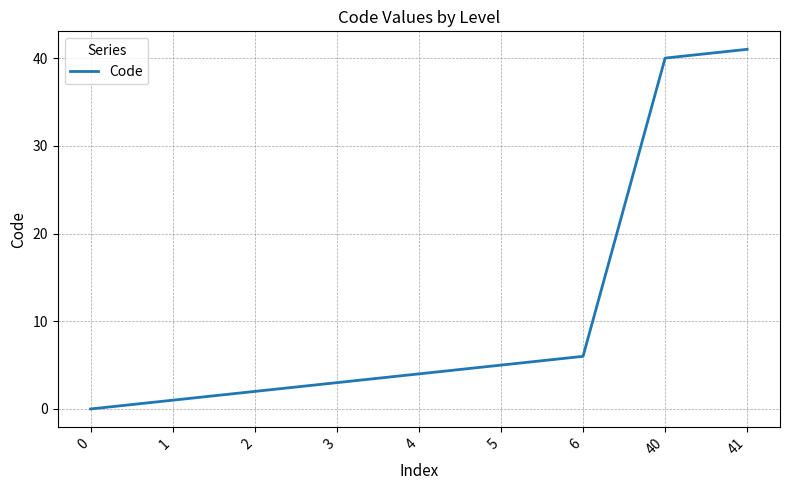

Is this an area chart (filled region under the line)?

No